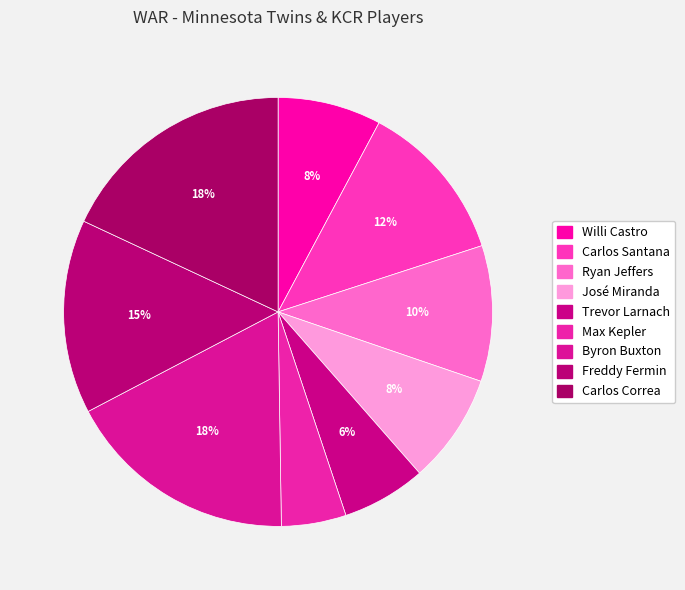

Rank the categories by value from lowest to highest.

Max Kepler, Trevor Larnach, Willi Castro, José Miranda, Ryan Jeffers, Carlos Santana, Freddy Fermin, Byron Buxton, Carlos Correa